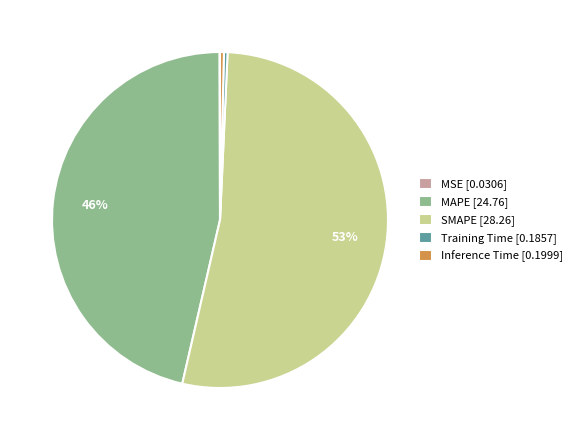

To the nearest percent, what is the average slice percentage?

20%